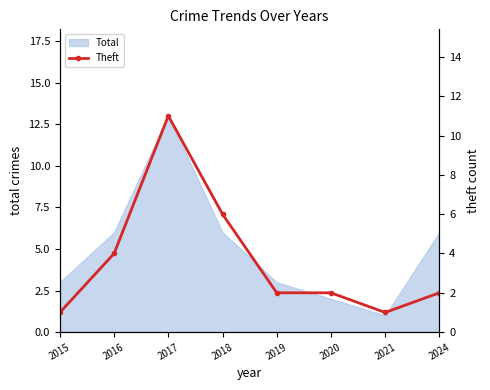

Reading right to left, extract all data points from this chart.

2024=2	2021=1	2020=2	2019=2	2018=6	2017=11	2016=4	2015=1